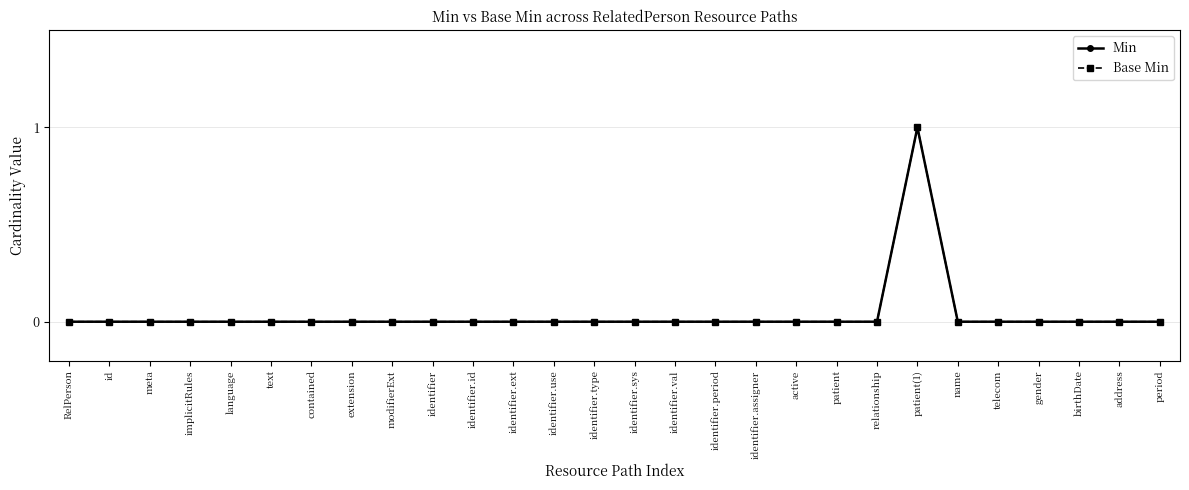

Which series has the largest range (max minus min)?

Min